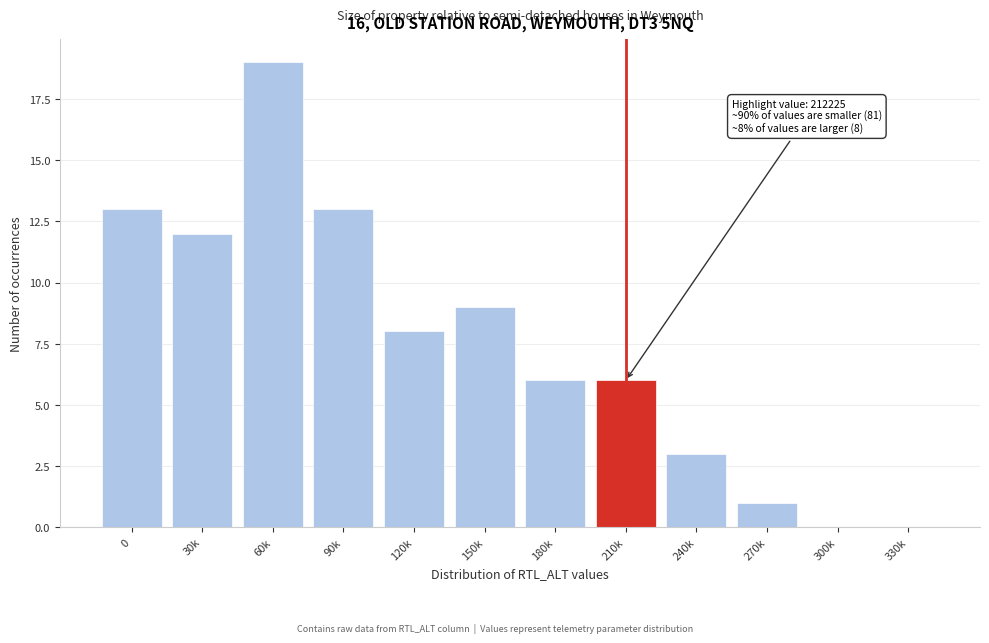

Reading right to left, list all the values displayed in this chart.

330k=0	300k=0	270k=1	240k=3	210k=6	180k=6	150k=9	120k=8	90k=13	60k=19	30k=12	0=13